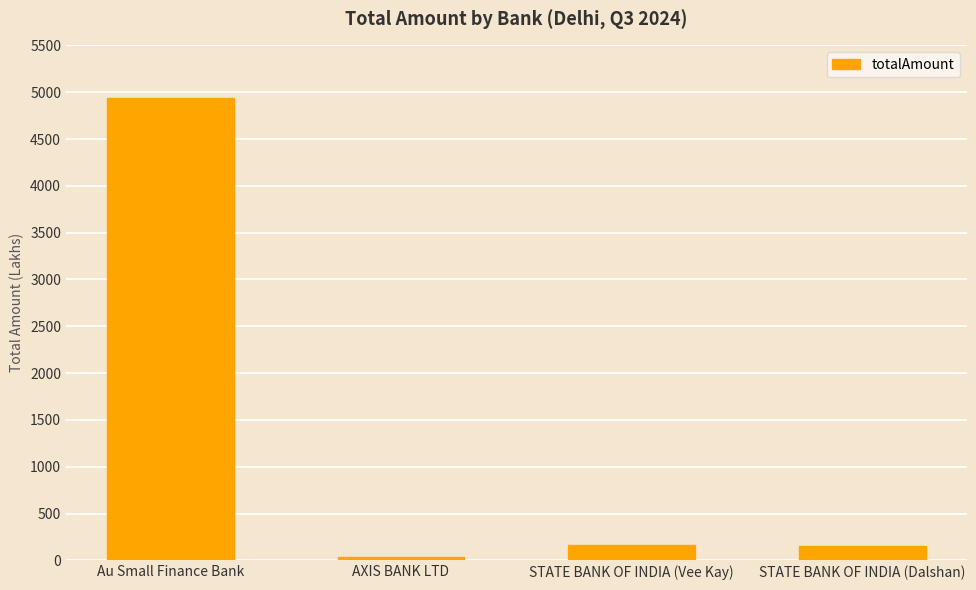

At which category does the chart reach its peak across all series?

Au Small Finance Bank